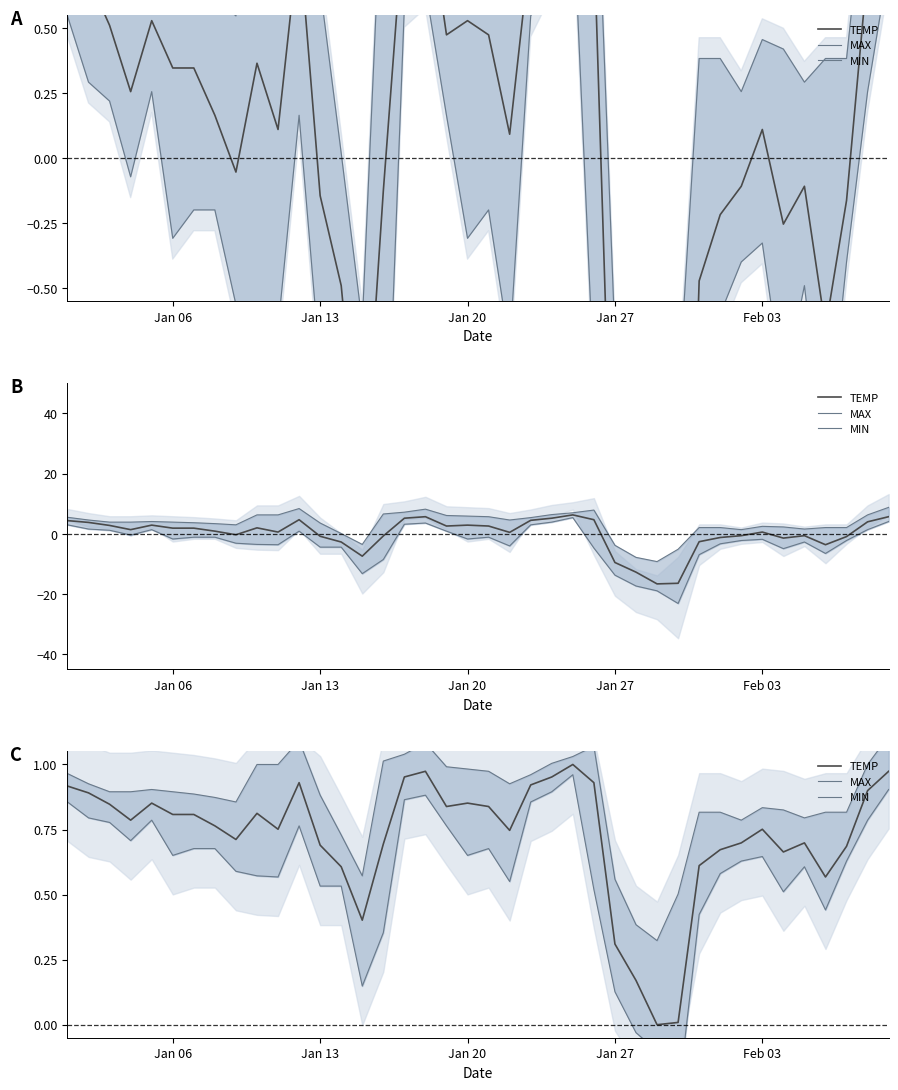

How many data points in MIN are less than 0?

3